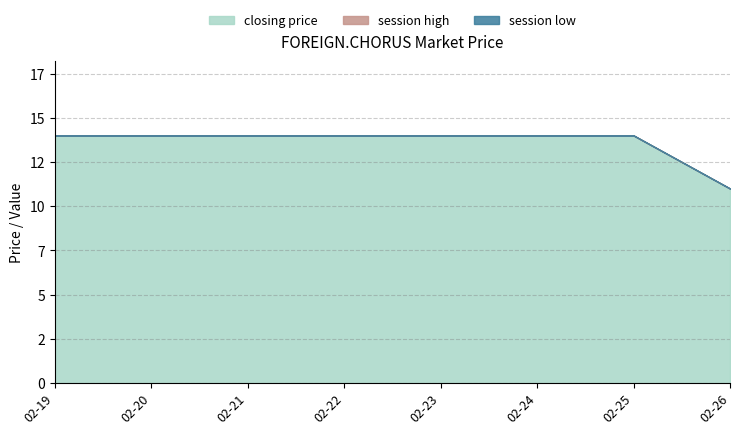

True or false: session high and closing price intersect in this chart.

False